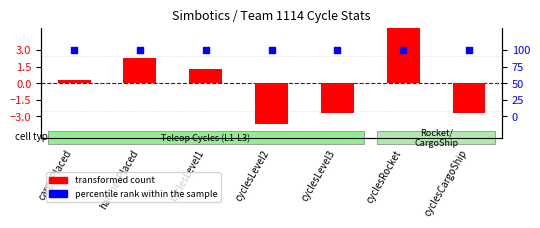

What are all the series names shown in the legend?

transformed count, percentile rank within the sample